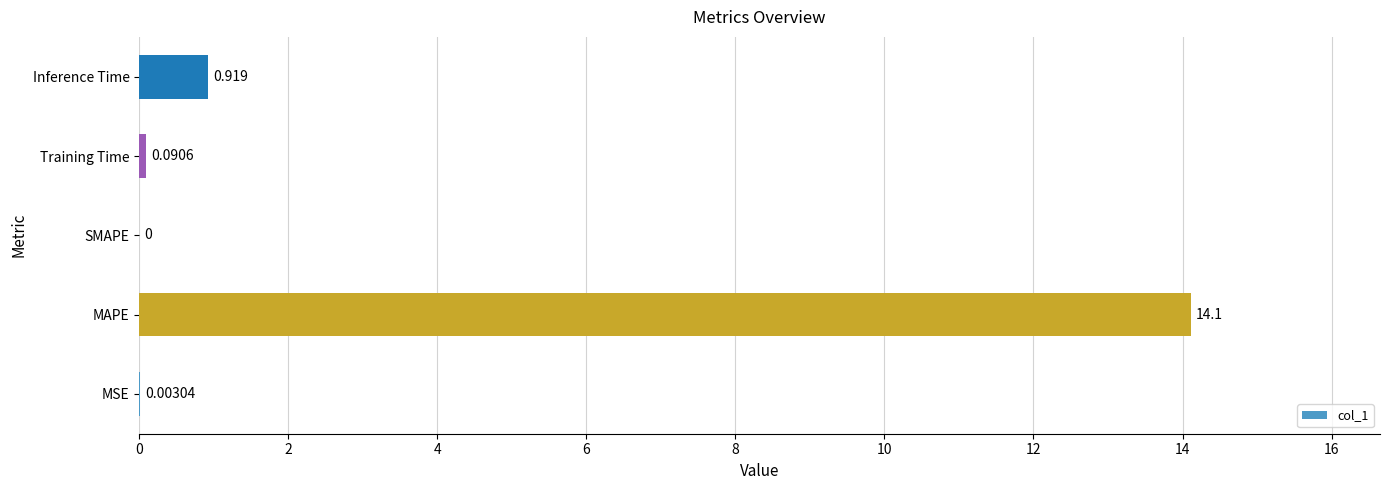

Between MAPE and SMAPE, which is larger?

MAPE